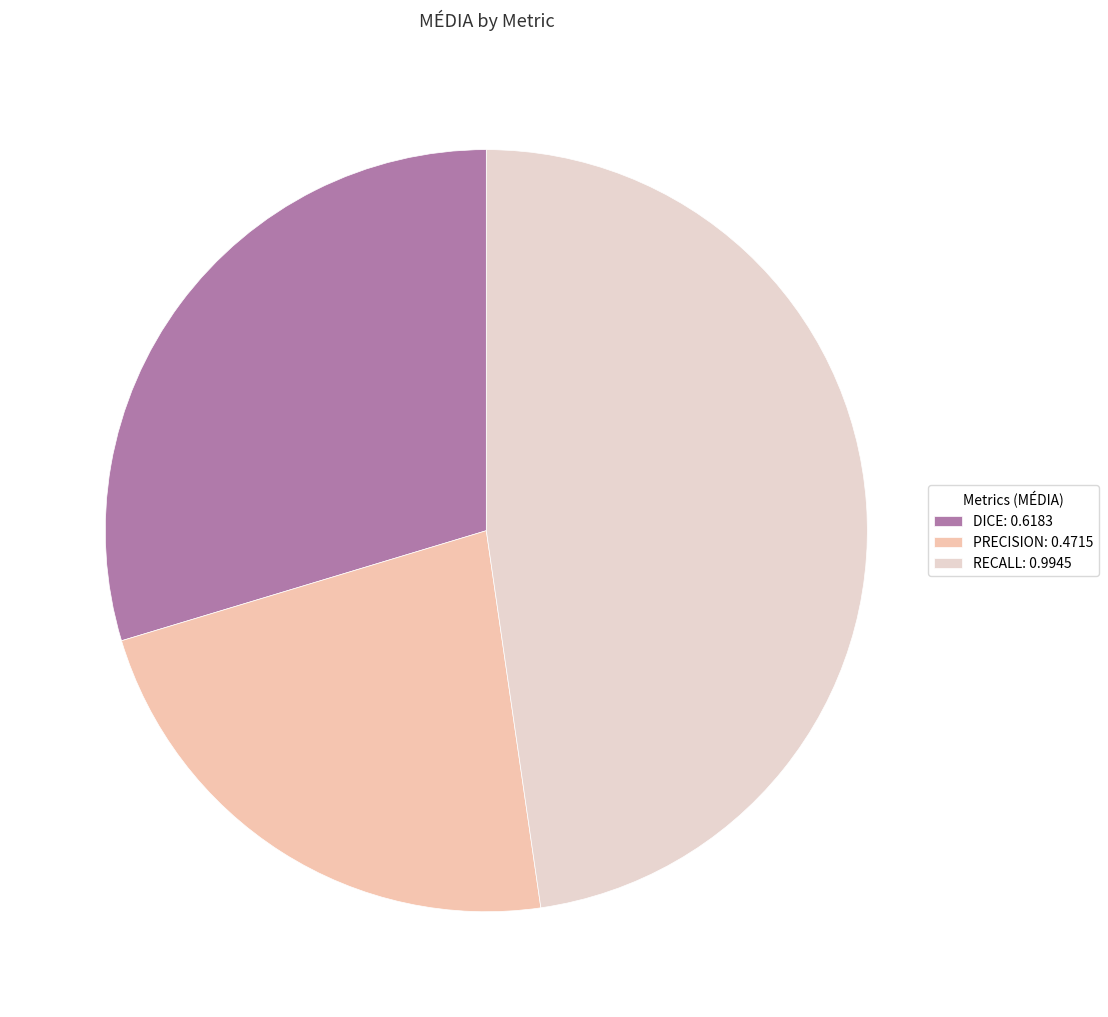

What percentage do DICE and RECALL together represent?

77.4%